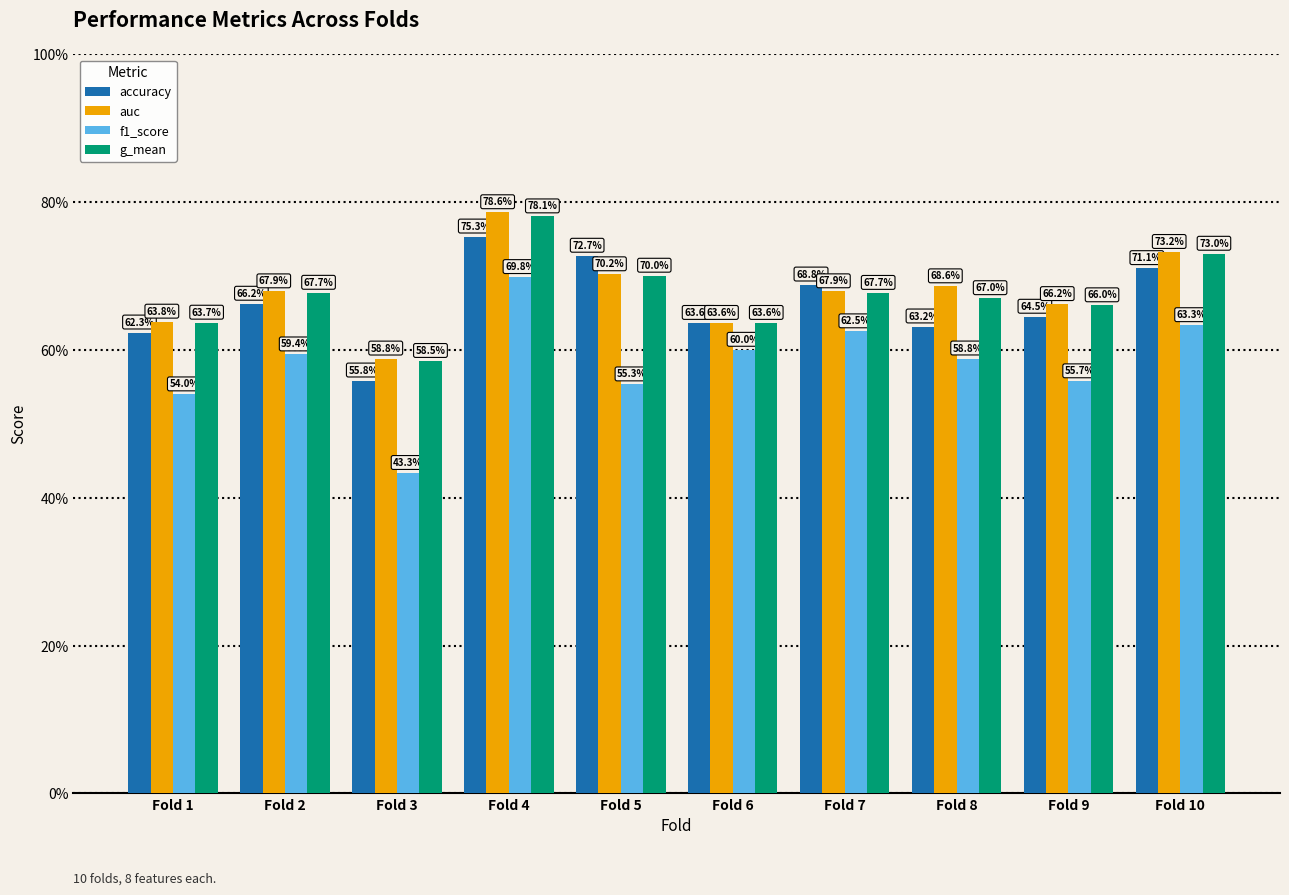

Does the chart contain stacked bars?

No